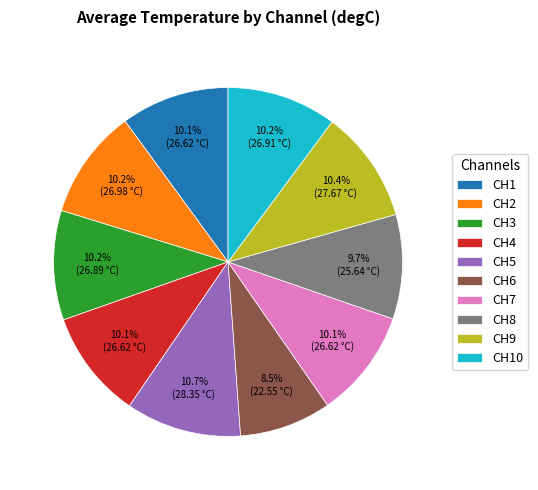

How many segments does this pie chart have?

10